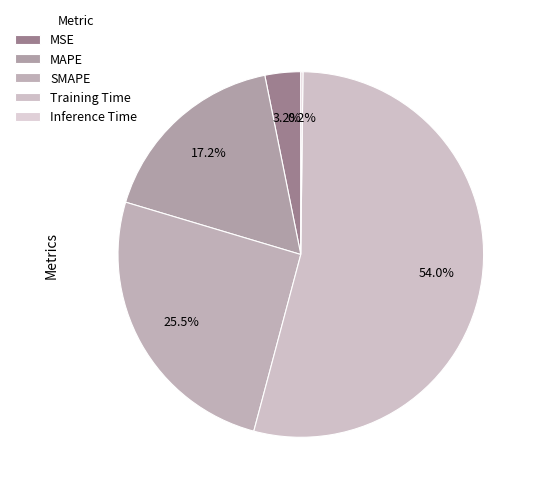

The Inference Time slice represents 0% of the pie. True or false?

True